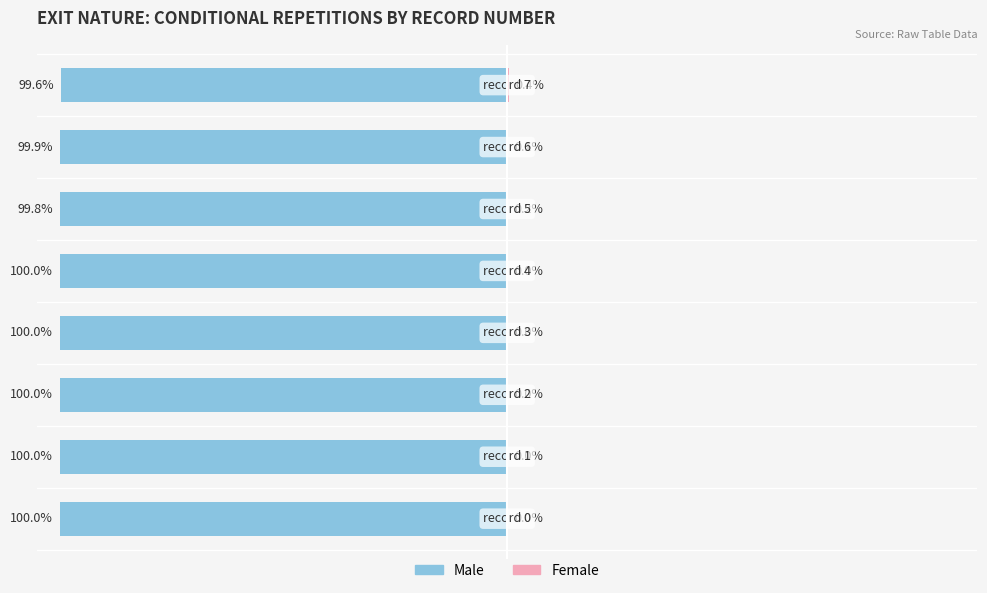

What position from the left is 25?

7